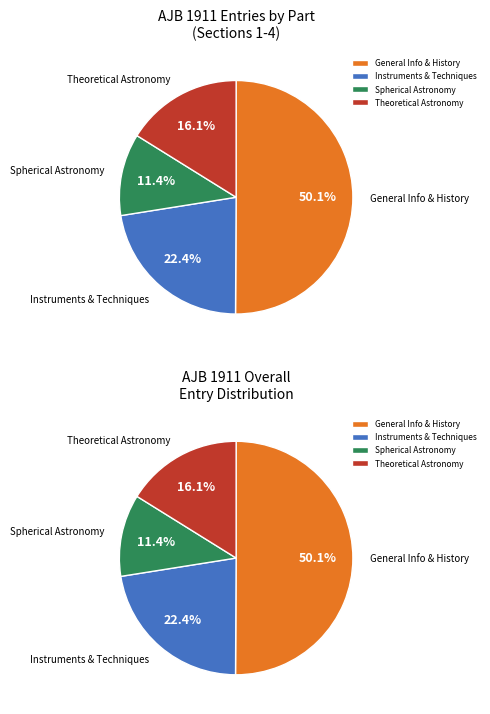

How many slices are in this pie chart?

4